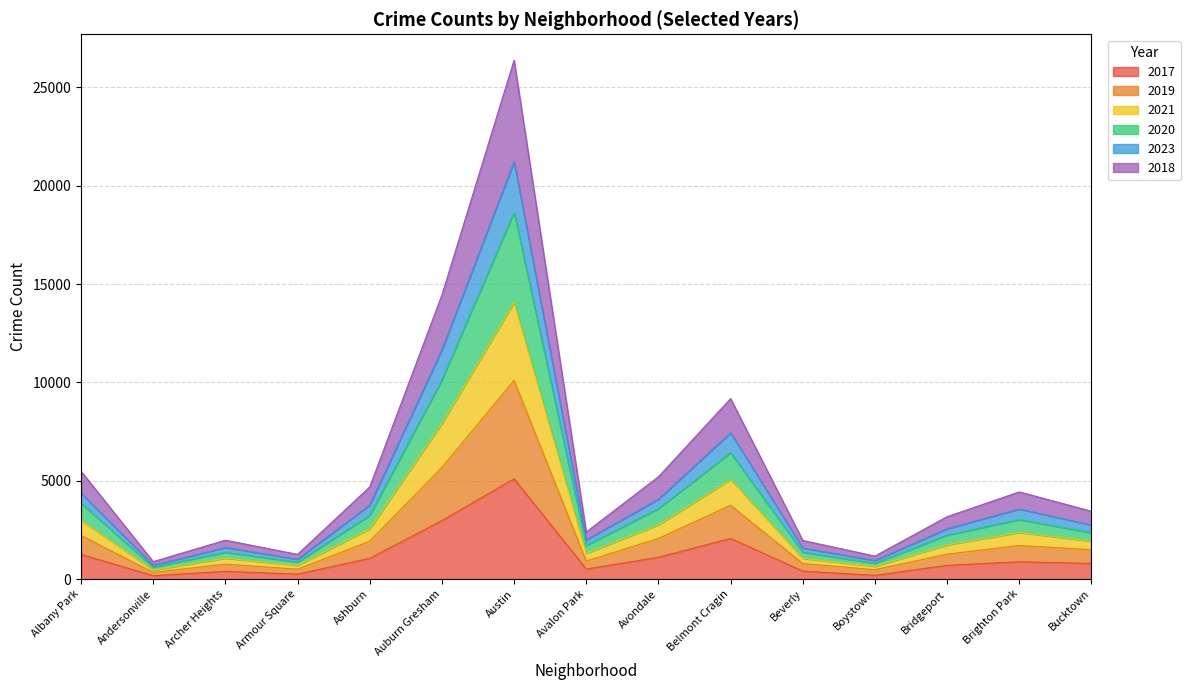

Which has a higher value, Ashburn or Albany Park?

Albany Park